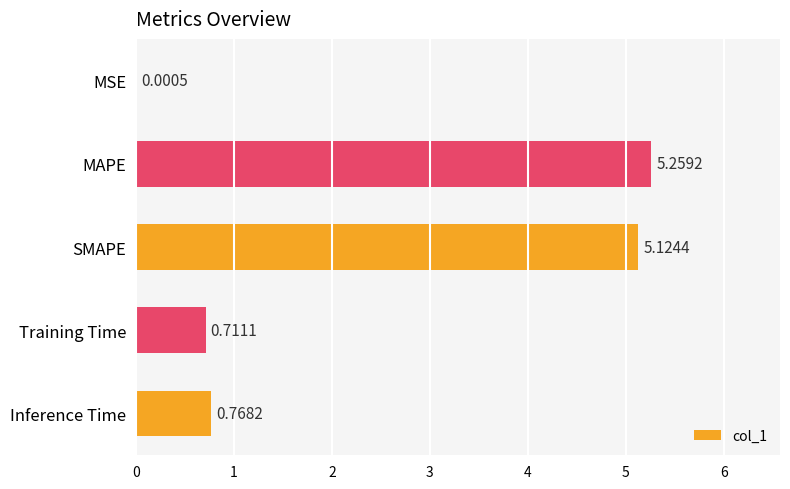

Are the bars horizontal?

Yes